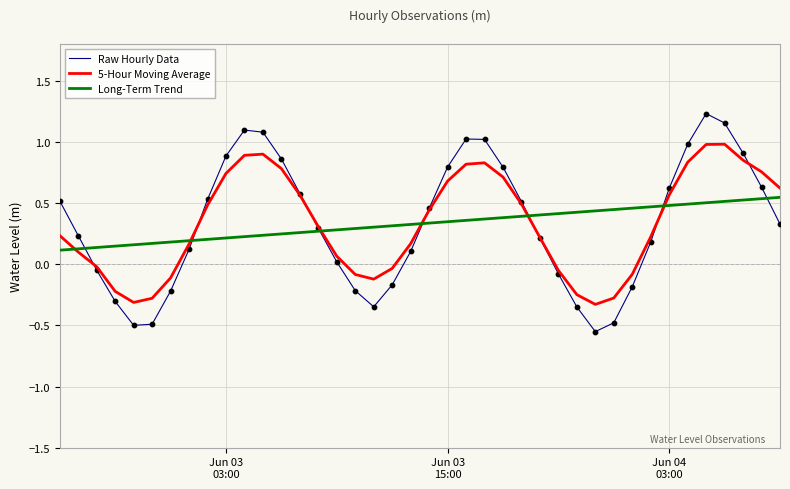

At how many categories does at least one series exceed 0?

40